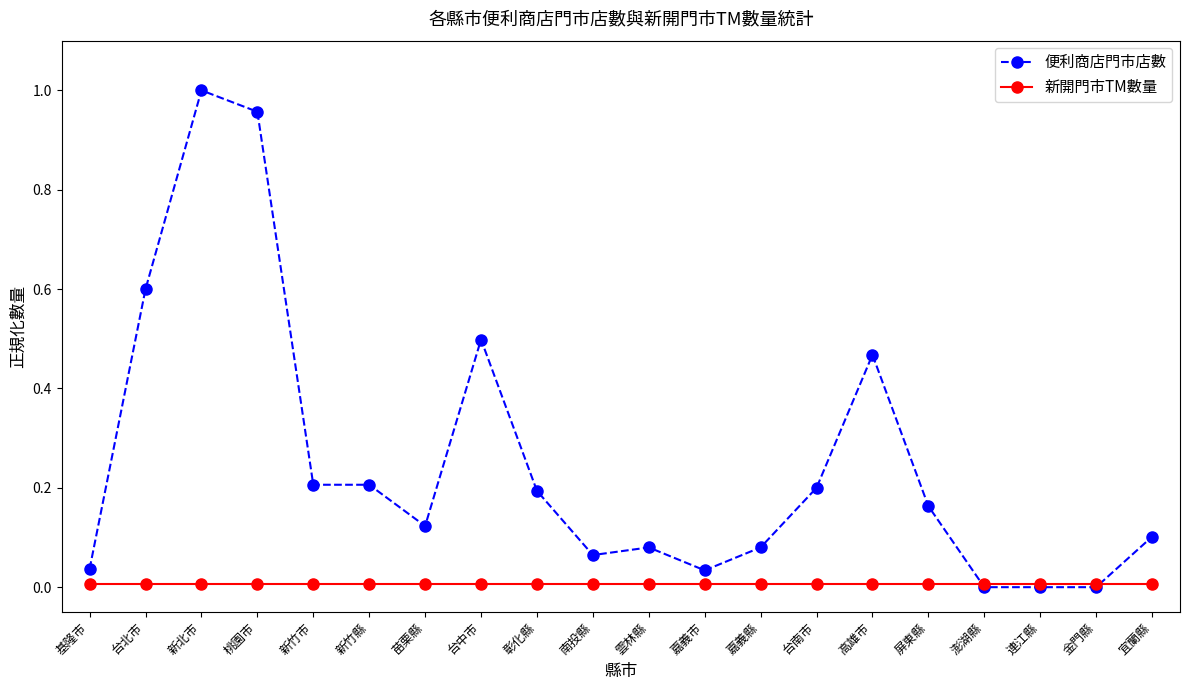

At which category does the chart reach its peak across all series?

新北市